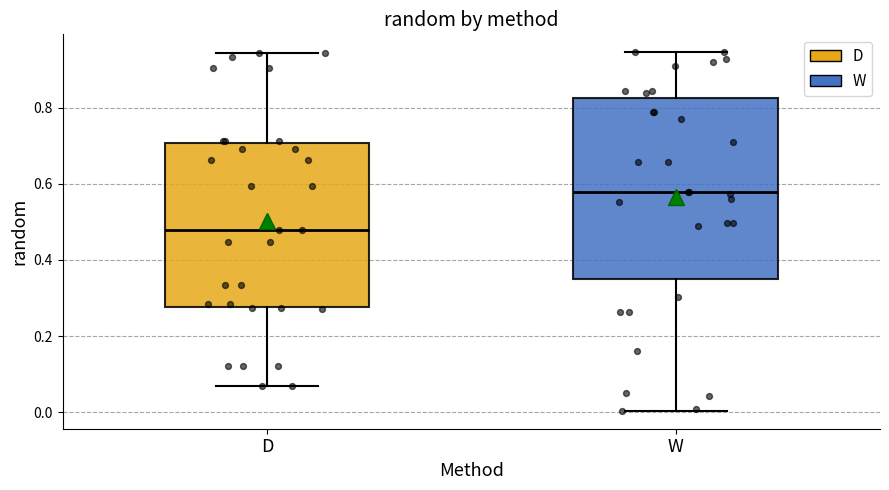

Reading left to right, transcribe this box plot: for each box, give where its median line is, the range the box spans, and where its two whiskers end, as read against the y-axis. The values are not printed on the chart, so give them approximately, as read against the axis.

D: median 0.48, box 0.28 to 0.70, whiskers 0.08 to 0.94
W: median 0.58, box 0.34 to 0.82, whiskers 0.00 to 0.94